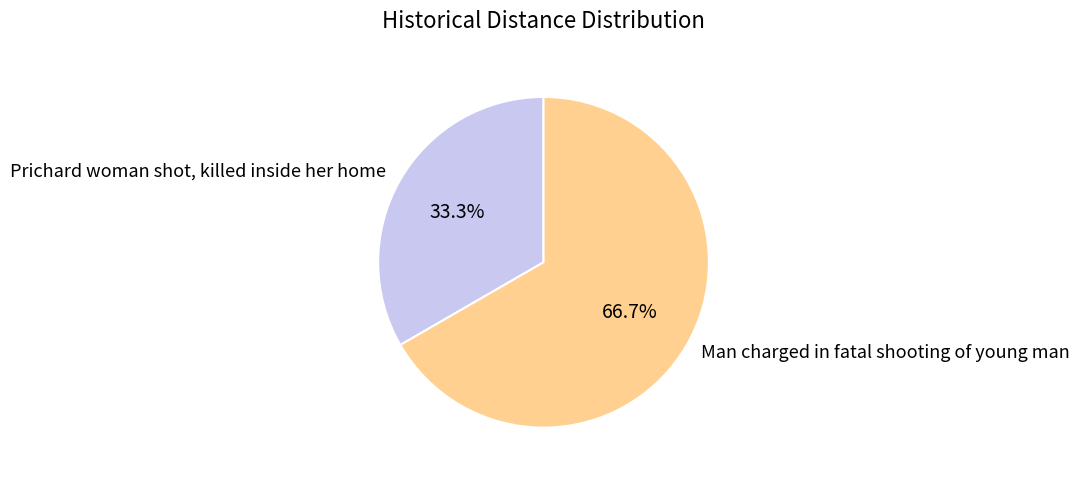

The Man charged in fatal shooting of young man slice represents 53% of the pie. True or false?

False